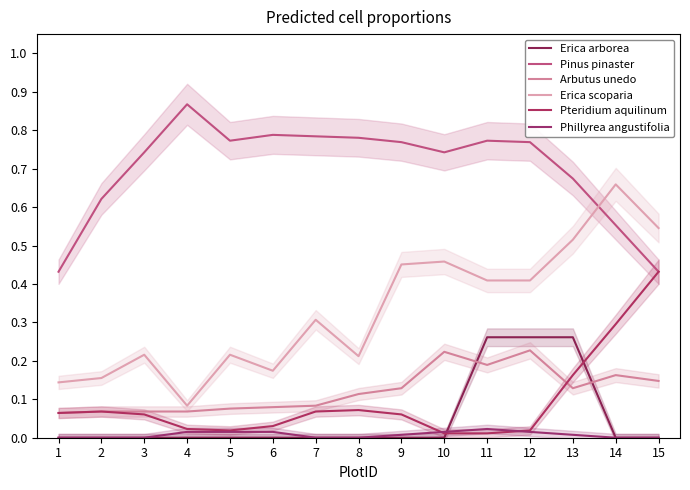

At which category does Arbutus unedo reach its first local valley?

11